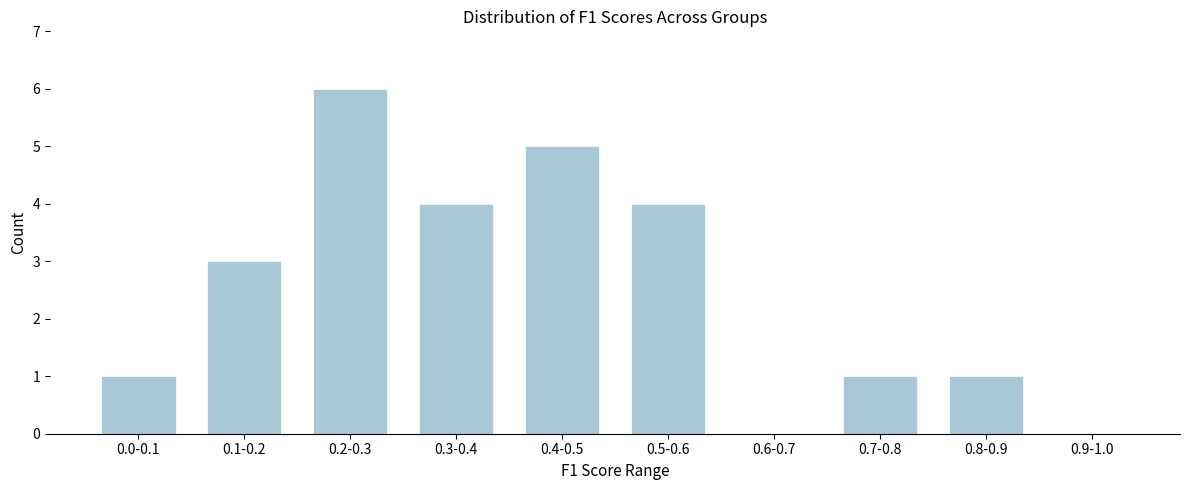

Reading left to right, transcribe all the data shown in this chart.

0.0-0.1=1	0.1-0.2=3	0.2-0.3=6	0.3-0.4=4	0.4-0.5=5	0.5-0.6=4	0.6-0.7=0	0.7-0.8=1	0.8-0.9=1	0.9-1.0=0